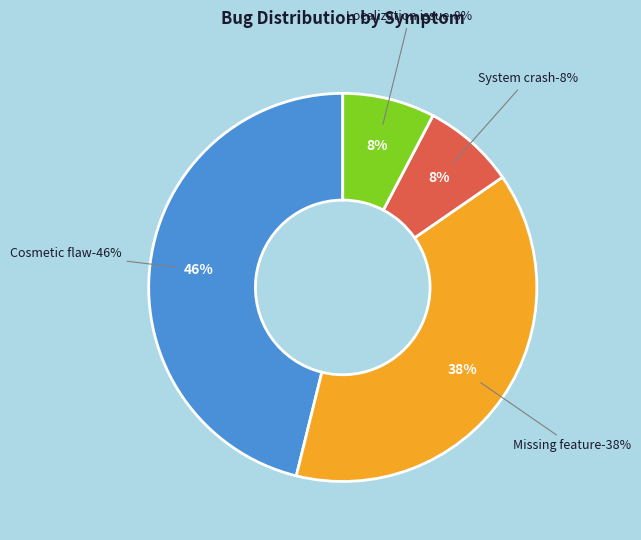

True or false: Missing feature accounts for 36% of the total.

False